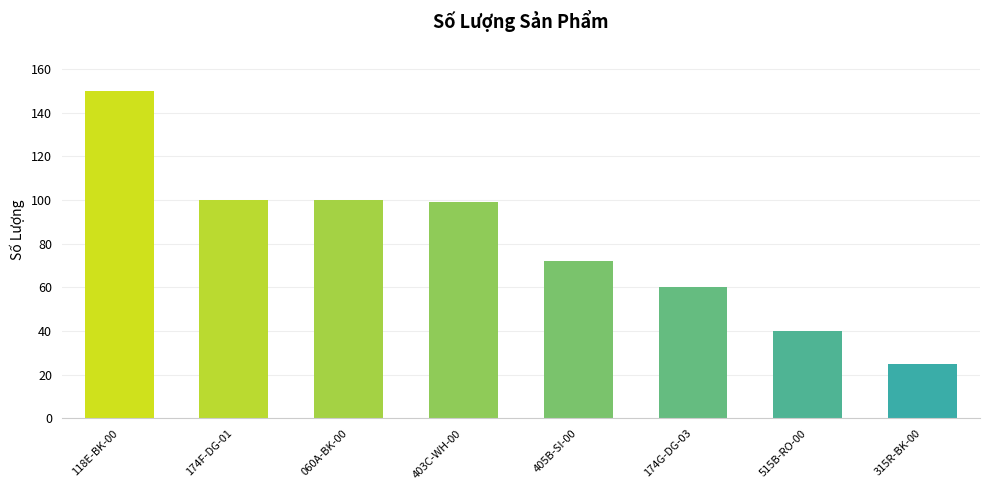

Reading left to right, transcribe all the data shown in this chart.

118E-BK-00=150	174F-DG-01=100	060A-BK-00=100	403C-WH-00=99	405B-SI-00=72	174G-DG-03=60	515B-RO-00=40	315R-BK-00=25